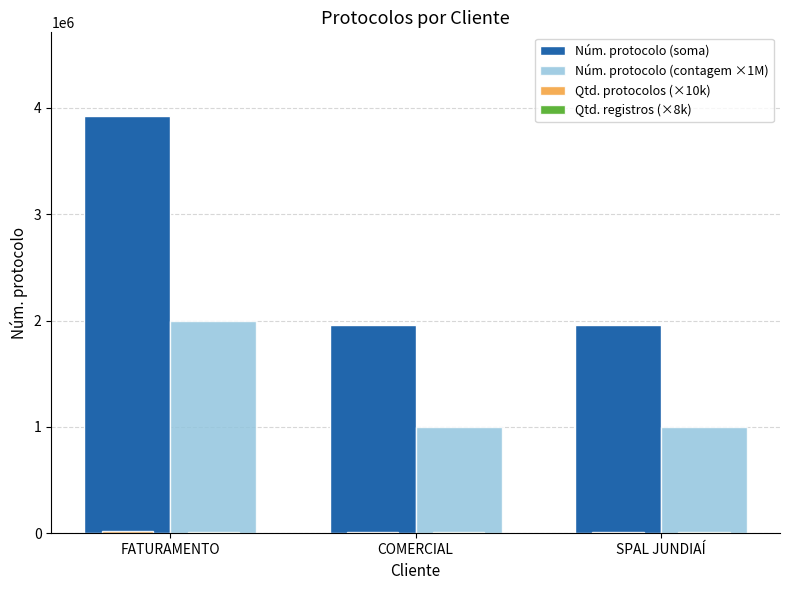

At which category is the sum across all series the highest?

FATURAMENTO